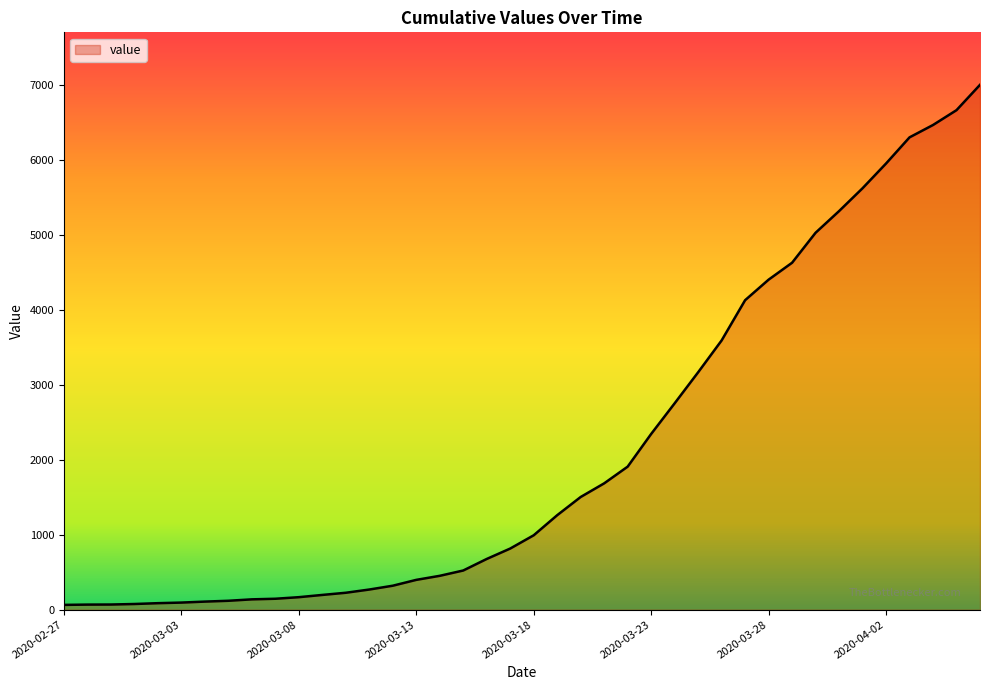

What is the maximum value shown in the chart?

7004